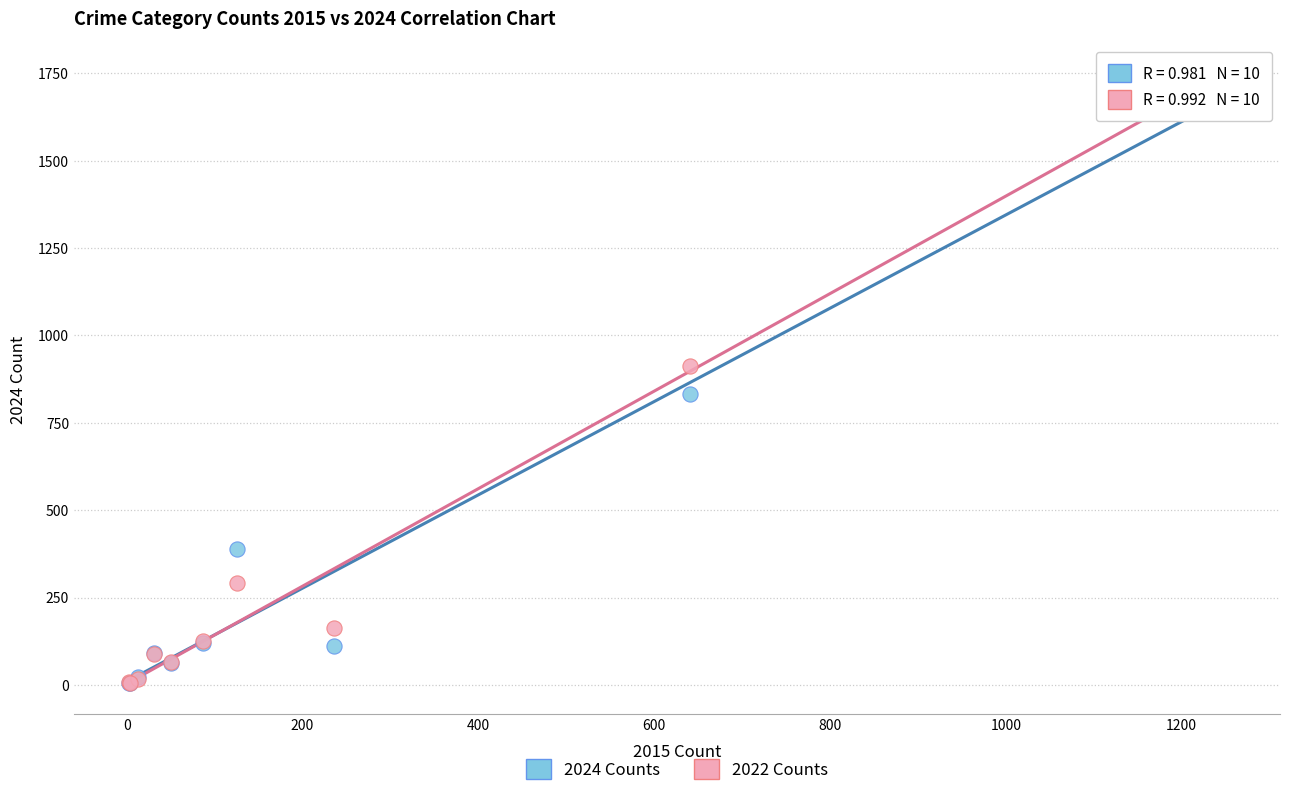

Which series contains the highest Y value?

2022 Counts